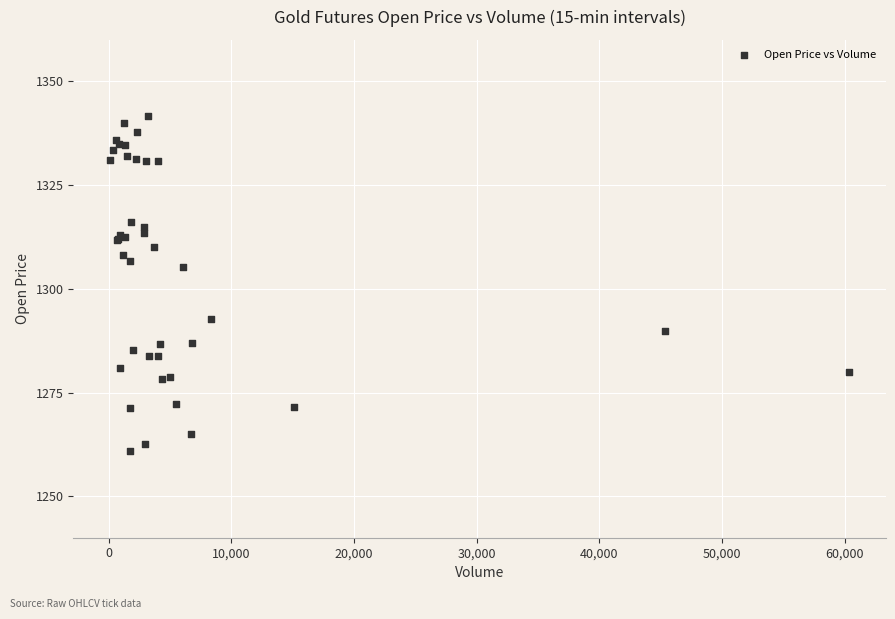

What Y value in the scatter plot is closest to 1301?

1305.2